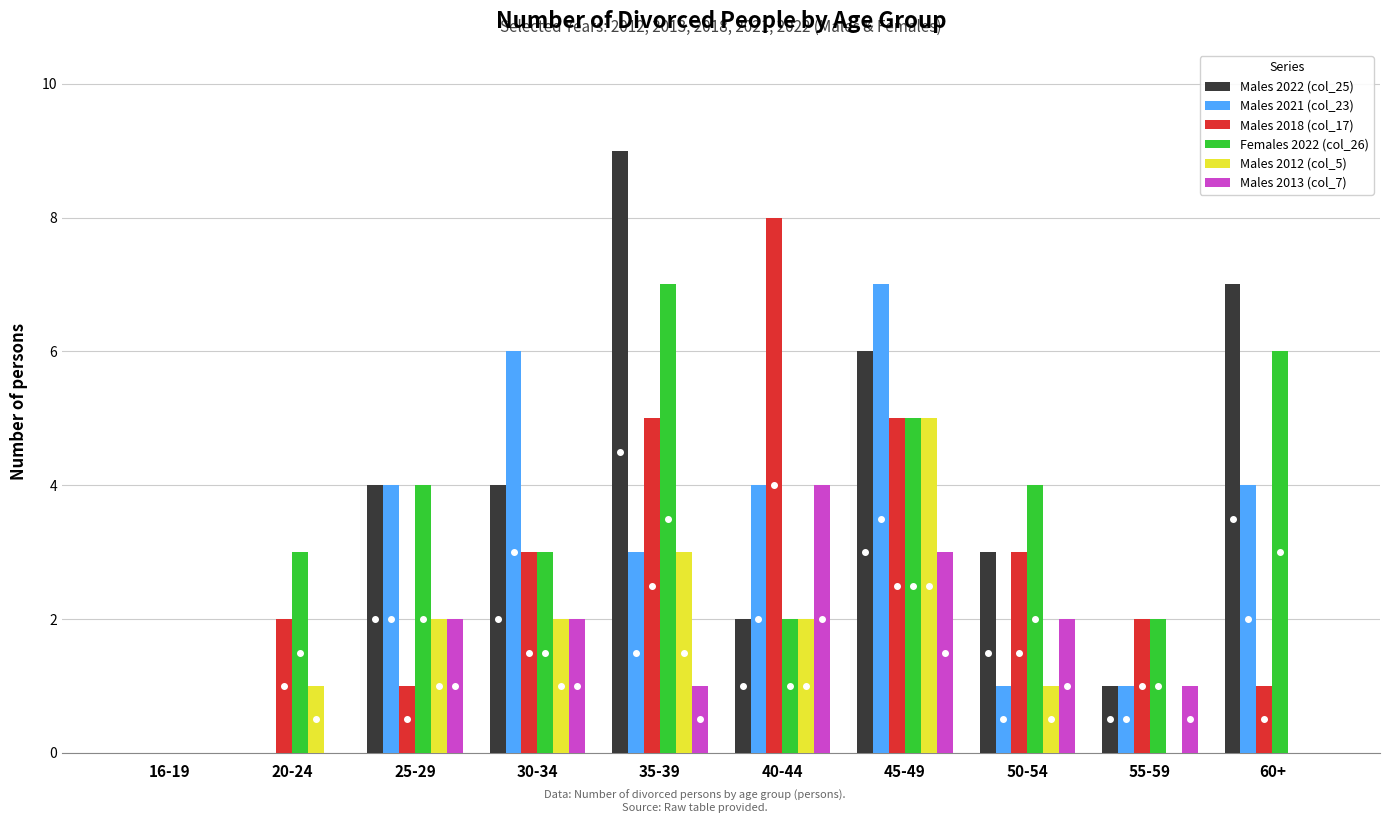

What is the sum of the Males 2018 (col_17) values at 40-44 and 20-24?

10